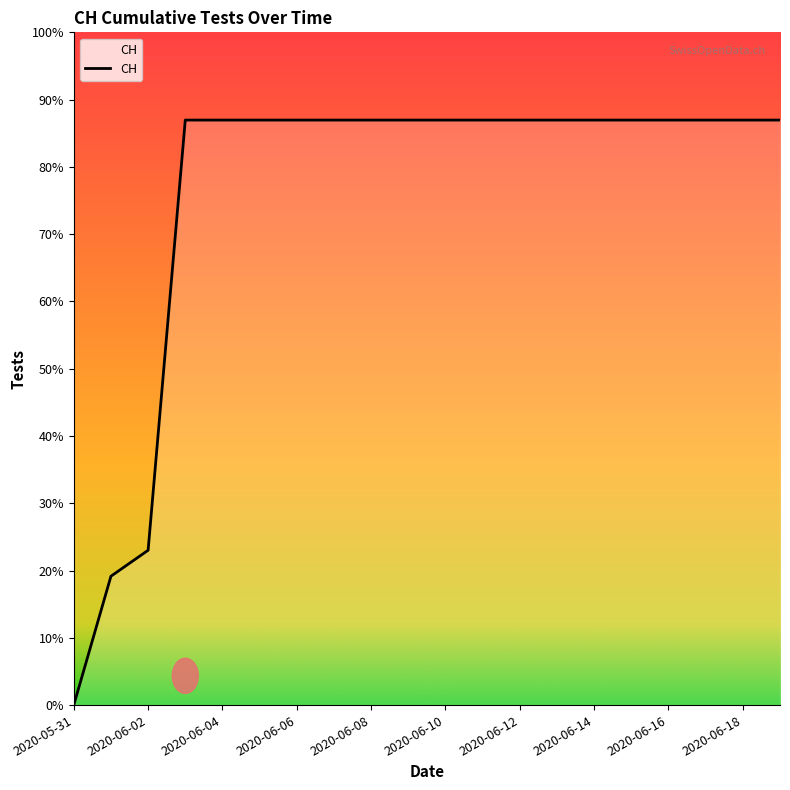

Does the chart have visible grid lines?

No